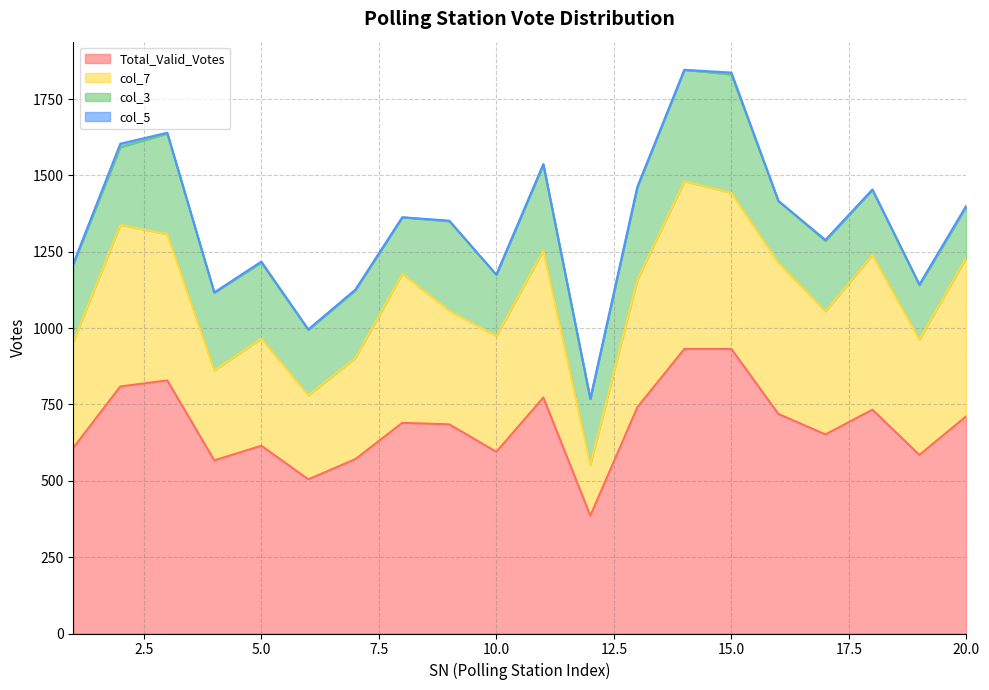

At which category does col_7 reach its first local valley?

4